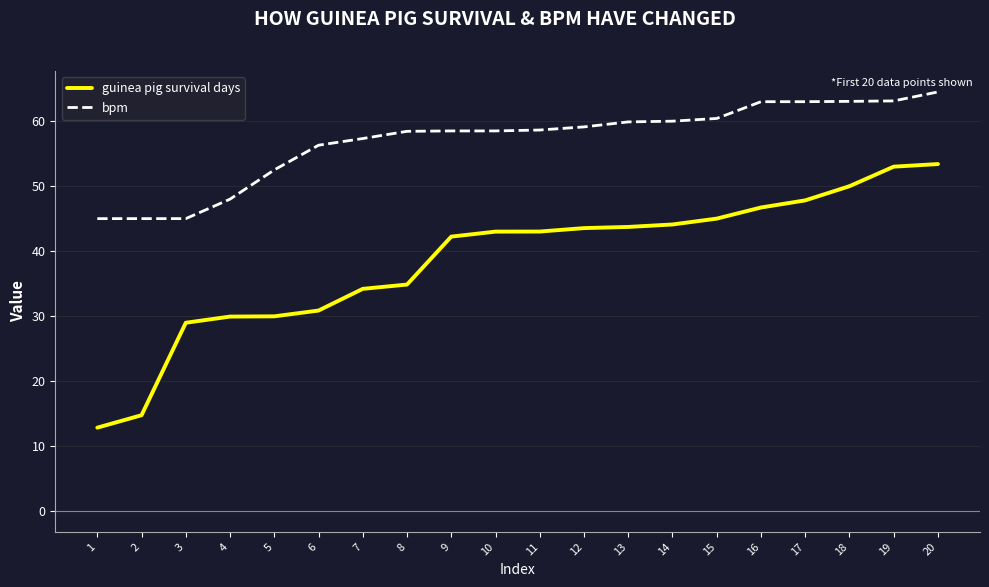

What is the approximate value of guinea pig survival days at 1?

12.8